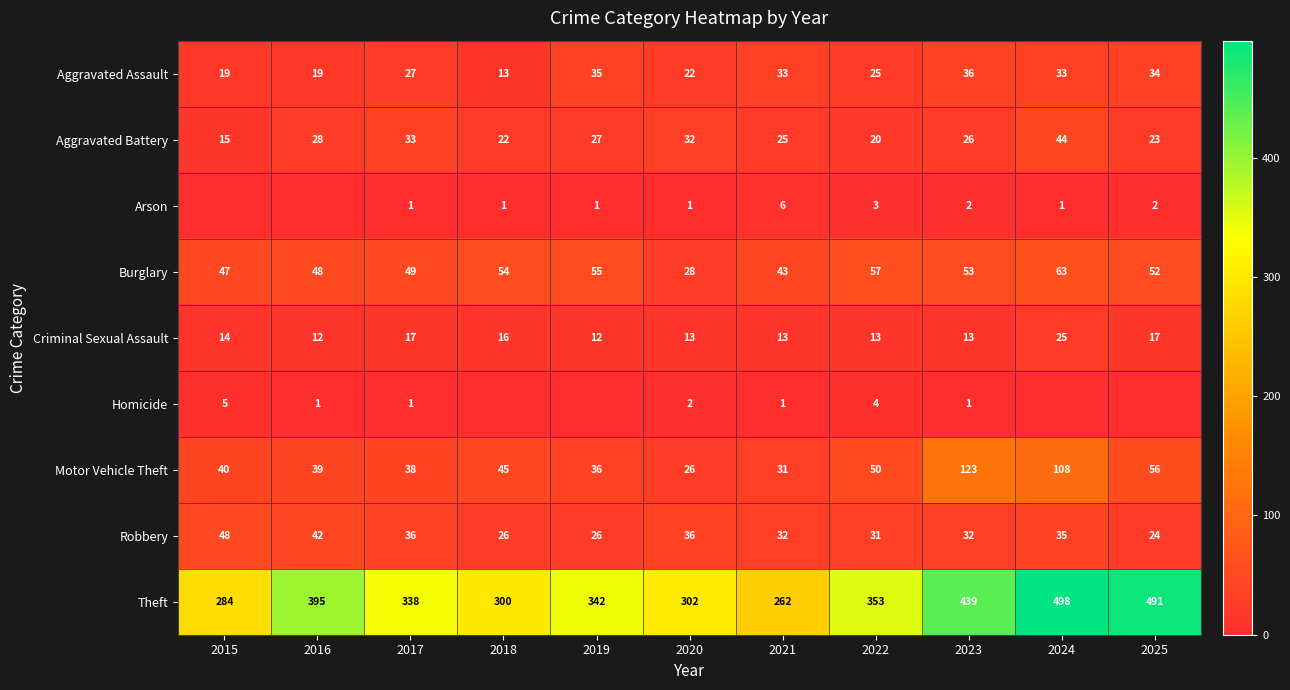

True or false: Aggravated Battery has a value of 49 at 2017.

False